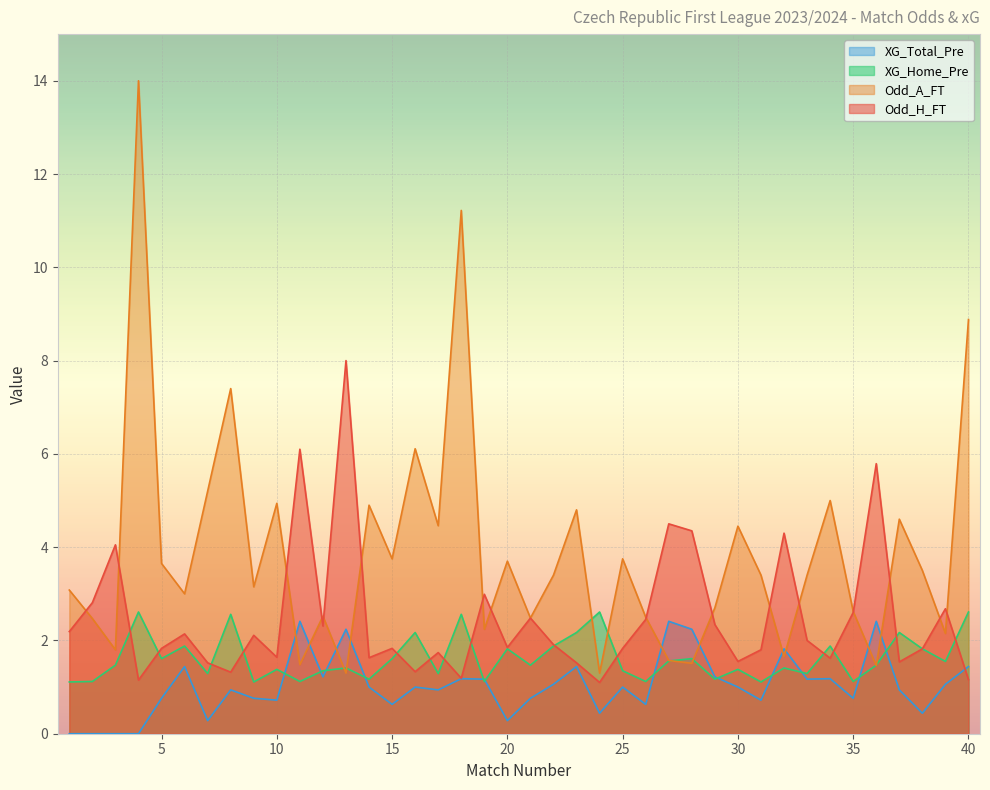

What is the value of the Odd_H_FT point at the 40th from the left?

1.2